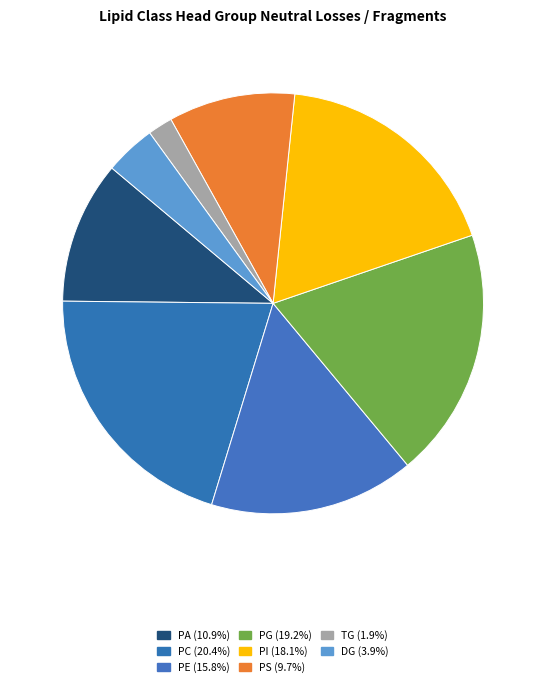

Rank the categories by value from lowest to highest.

TG, DG, PS, PA, PE, PI, PG, PC